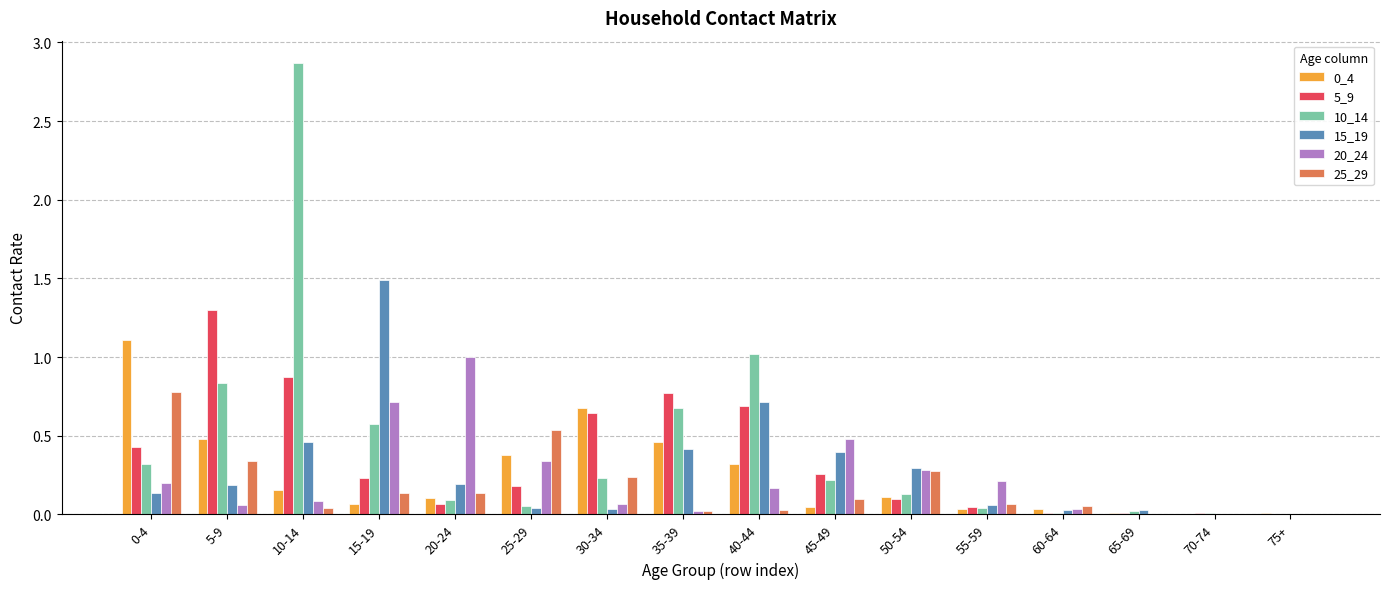

Which label corresponds to the largest value in the chart?

10-14